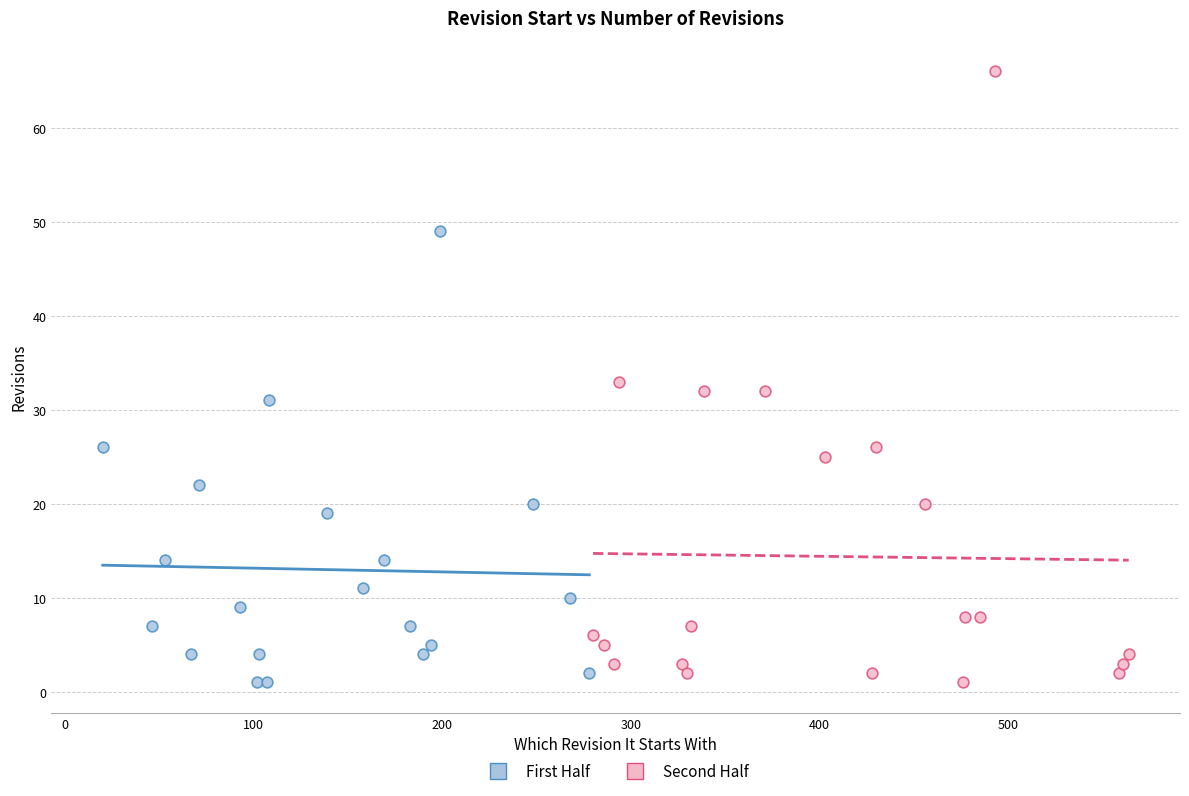

Which series has the widest spread of Y values?

Second Half